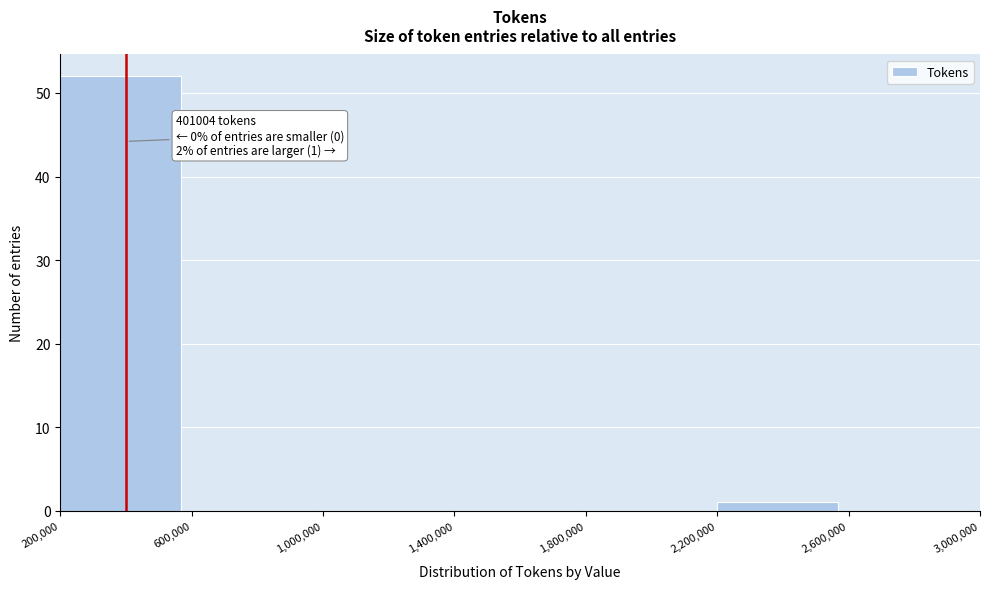

Over which range of the x-axis is the bar tallest?

200,000 to 600,000